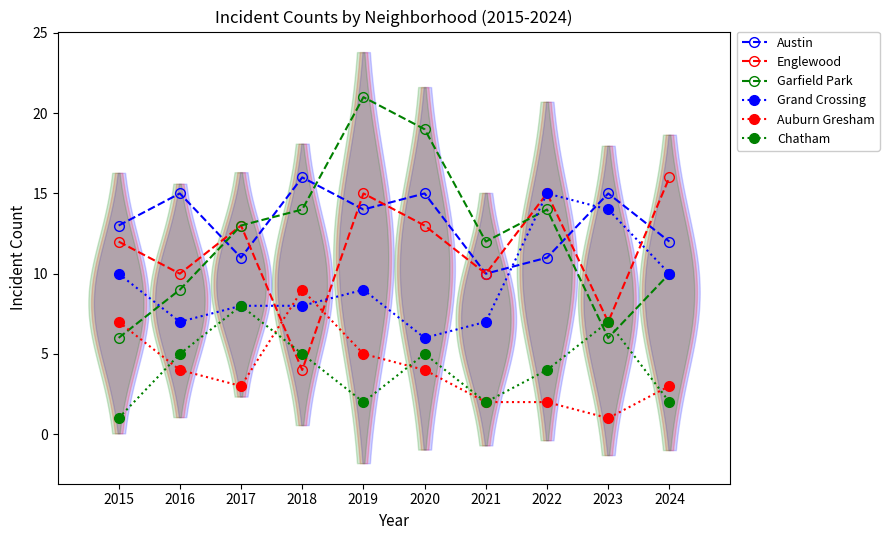

At how many categories does at least one series exceed 14?

7